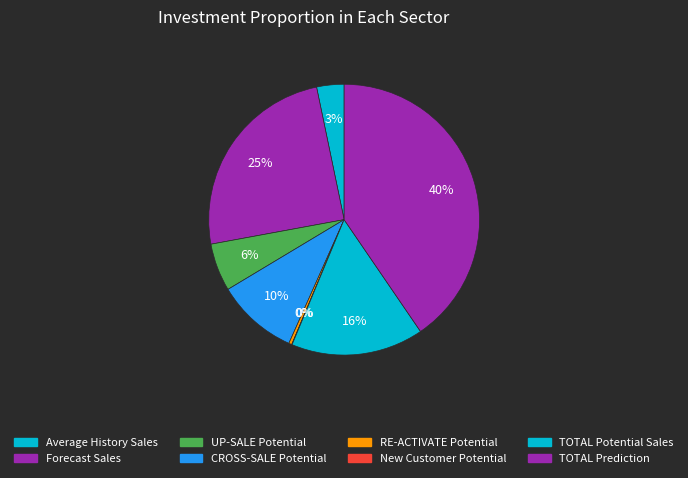

What percentage is the TOTAL Potential Sales slice, to the nearest percent?

16%